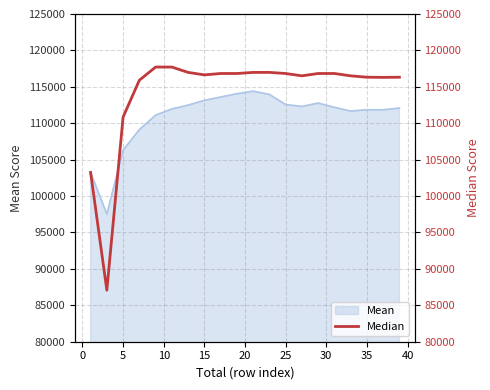

What is the lowest value of the Mean series?

97530